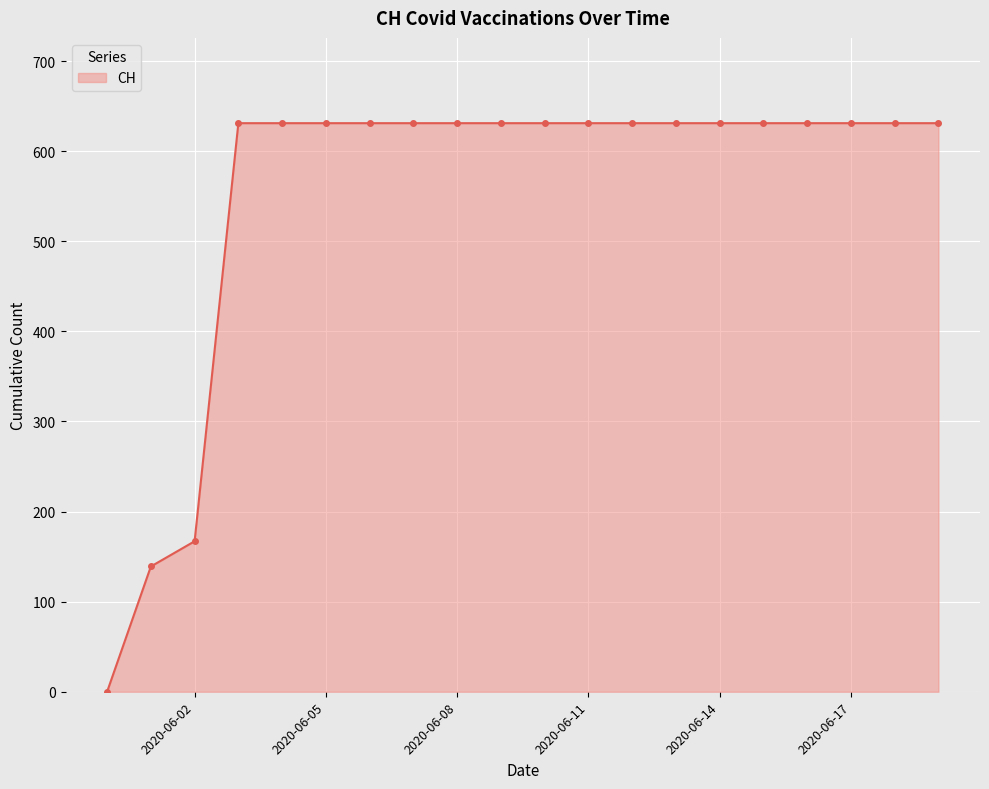

What is the maximum value shown in the chart?

631